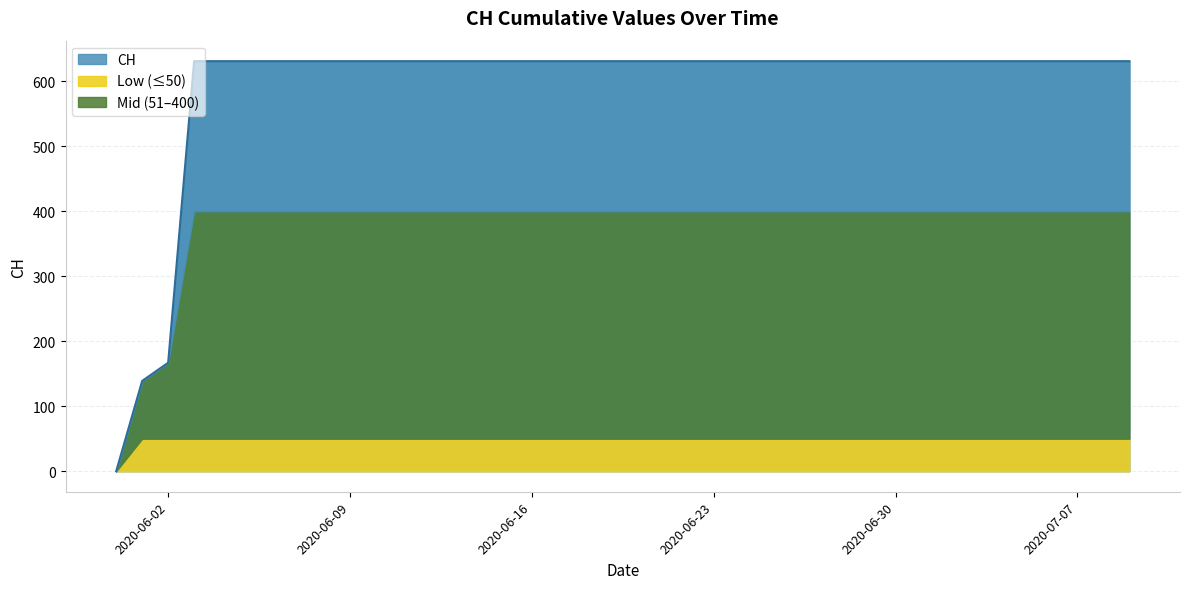

How many lines are shown in the chart?

1